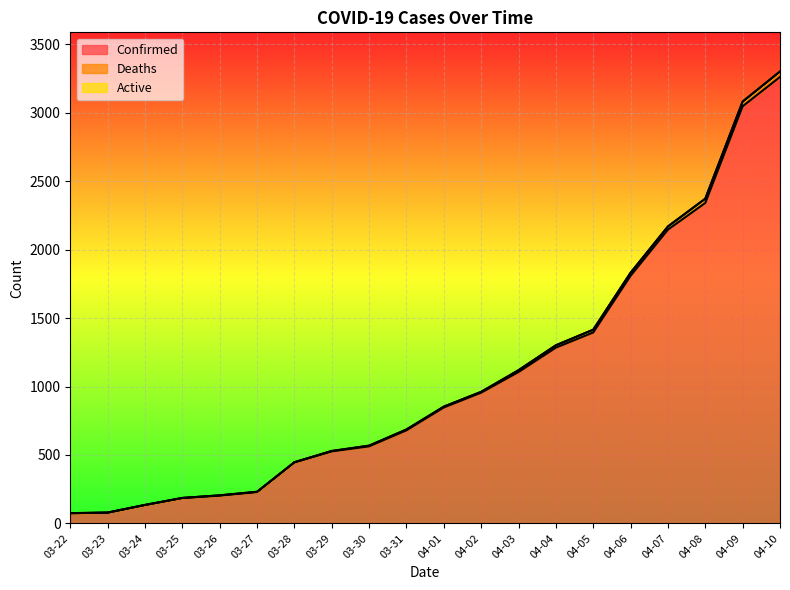

Reading left to right, extract all data points from this chart.

Confirmed: 03-22=74	03-23=78	03-24=134	03-25=185	03-26=203	03-27=229	03-28=445	03-29=526	03-30=563	03-31=680	04-01=847	04-02=955	04-03=1106	04-04=1284	04-05=1395	04-06=1809	04-07=2146	04-08=2341	04-09=3047	04-10=3261
Deaths: 03-22=75	03-23=79	03-24=135	03-25=186	03-26=205	03-27=231	03-28=447	03-29=529	03-30=568	03-31=686	04-01=853	04-02=961	04-03=1119	04-04=1301	04-05=1415	04-06=1831	04-07=2169	04-08=2372	04-09=3081	04-10=3301